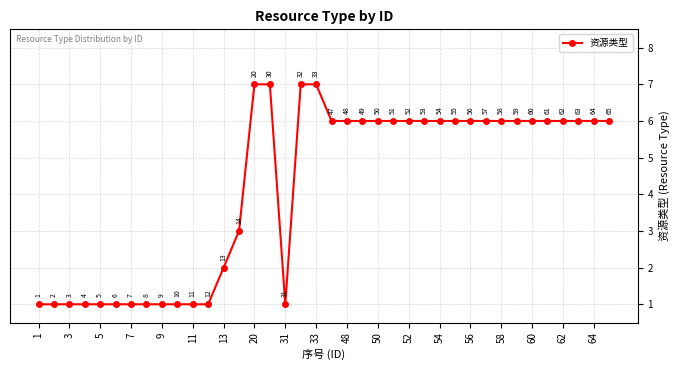

Count the values in the range 1 to 6.

34